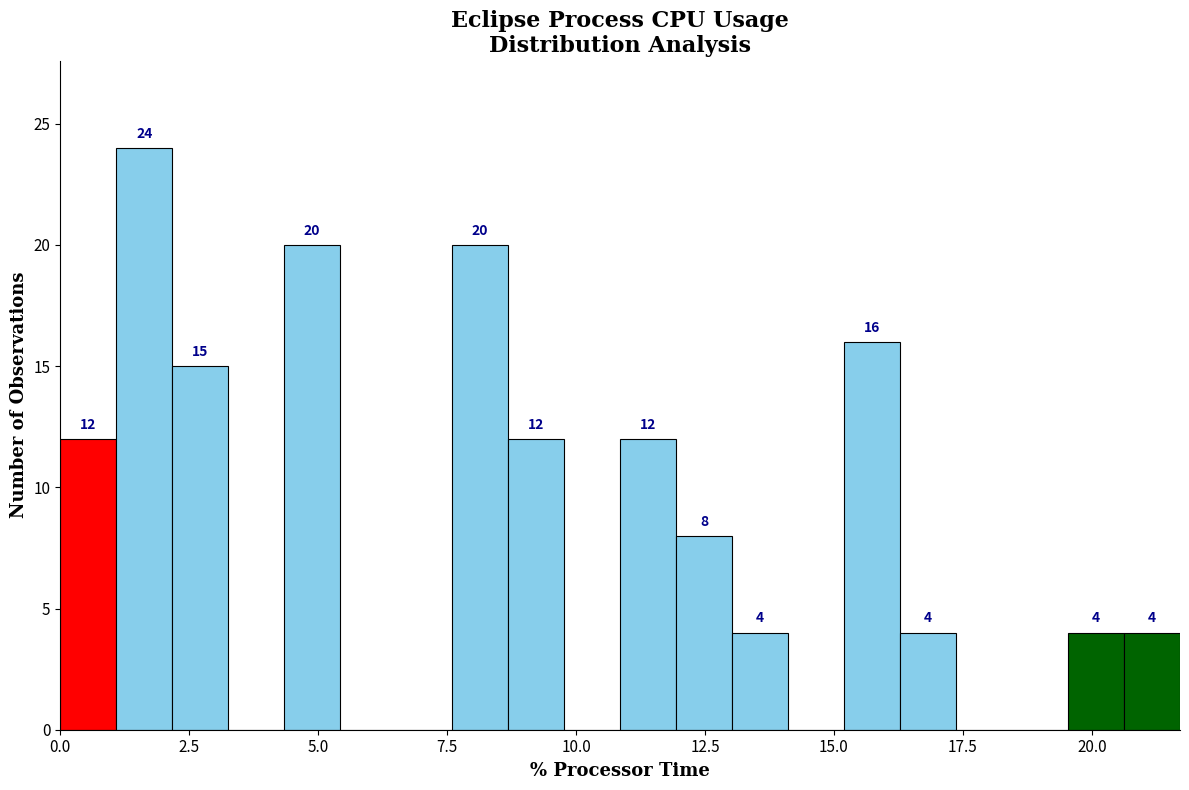

Around what value on the x-axis is the tallest bar? Give the approximate position of its centre, as read against the axis.

1.5